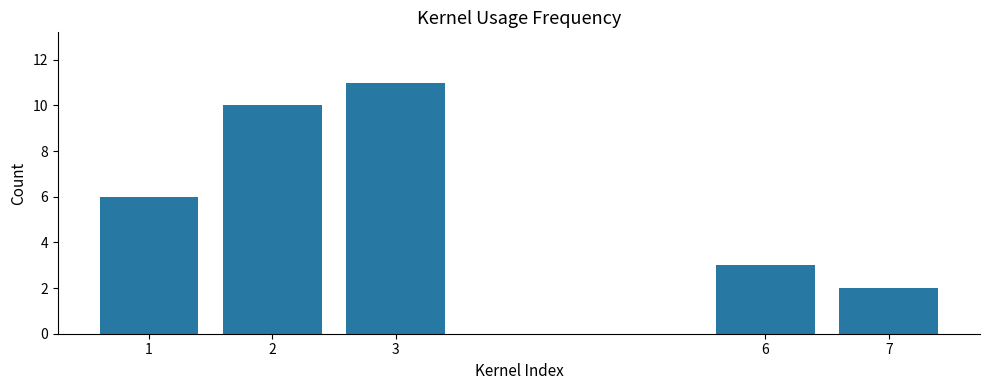

The chart shows a value of 4 at 1. True or false?

False